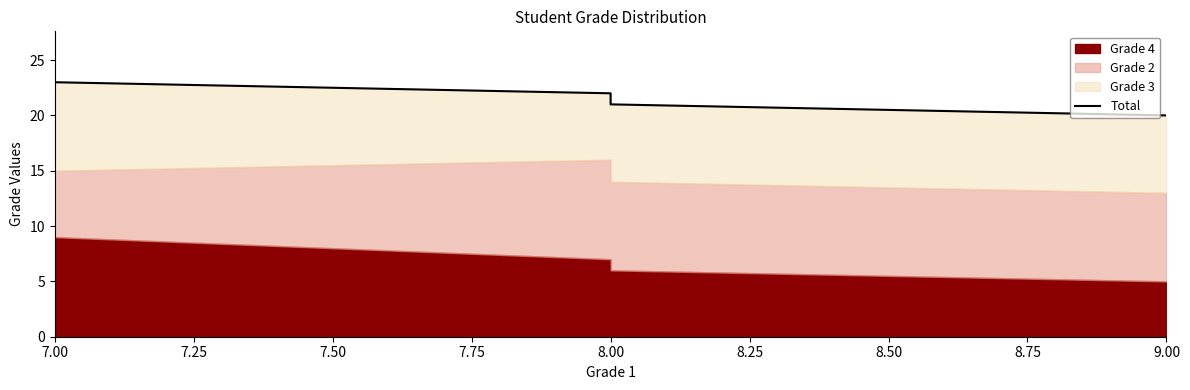

True or false: the data shows 30 at 7.25.

False